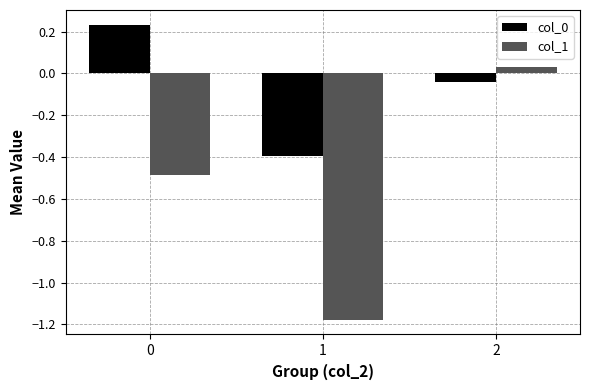

What is the spread (max minus min) of values at 1?

0.8